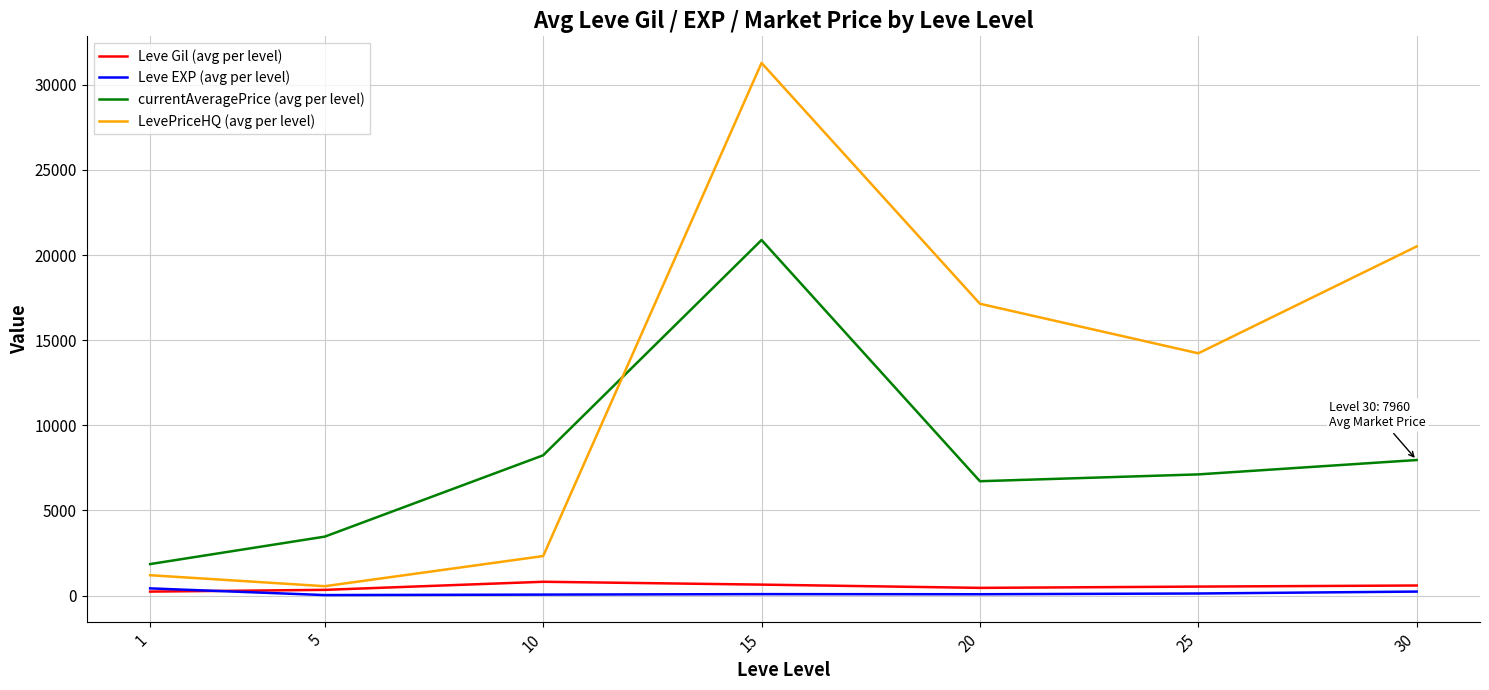

What is the spread (max minus min) of values at 5?

3433